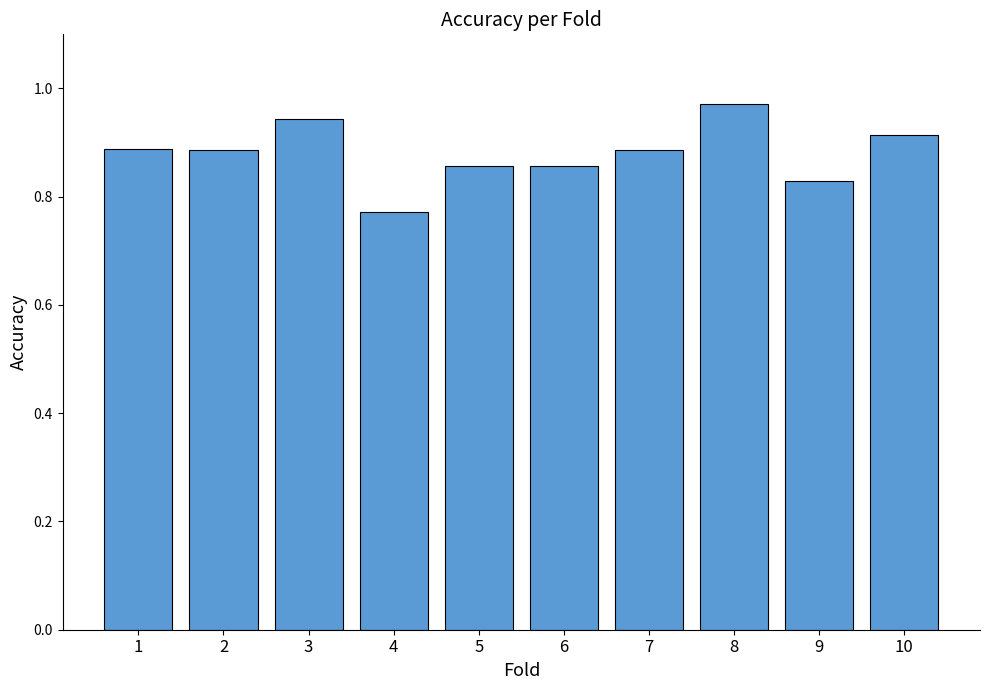

What is the change in value from 6 to 10?

+0.1